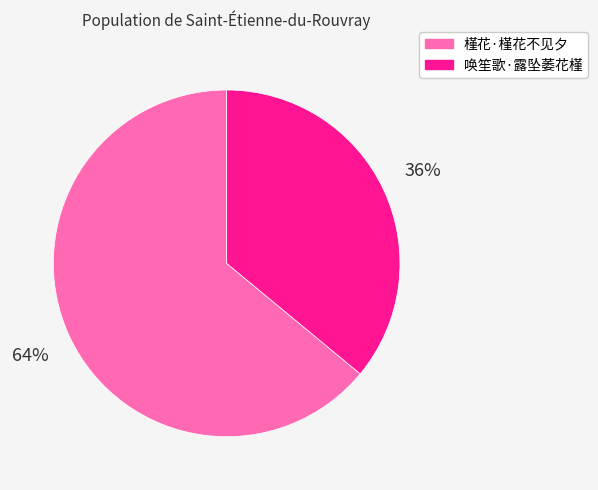

Which has a higher value, 槿花·槿花不见夕 or 唤笙歌·露坠萎花槿?

槿花·槿花不见夕